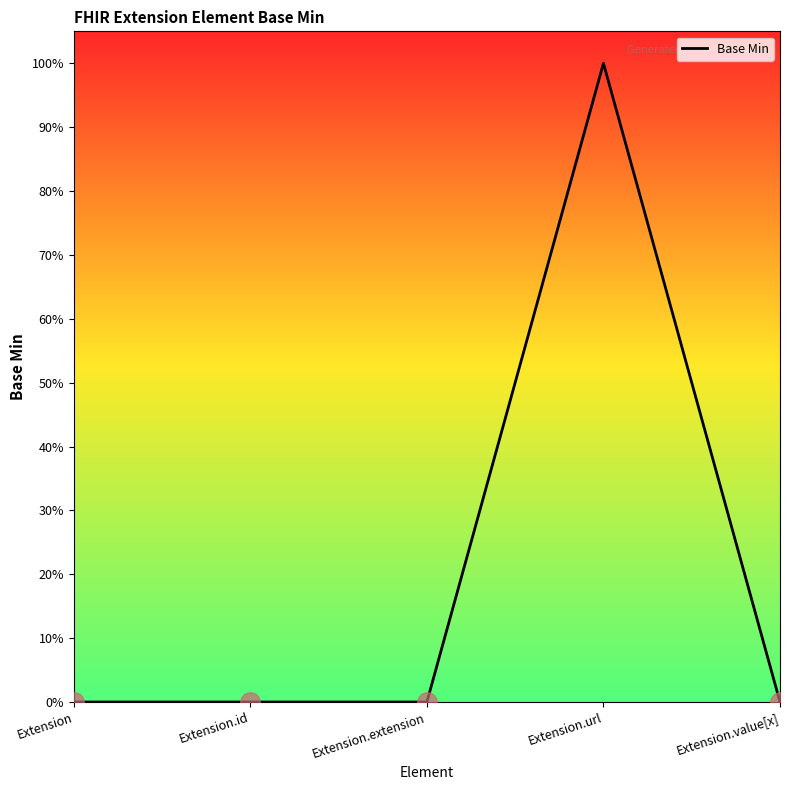

Does the chart display data point markers on the line(s)?

No